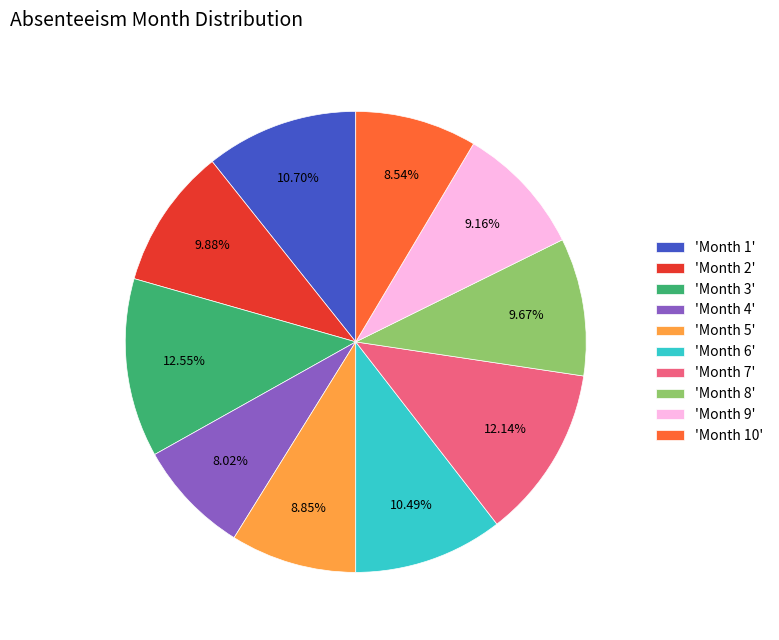

Is there any slice that represents more than half of the pie?

No